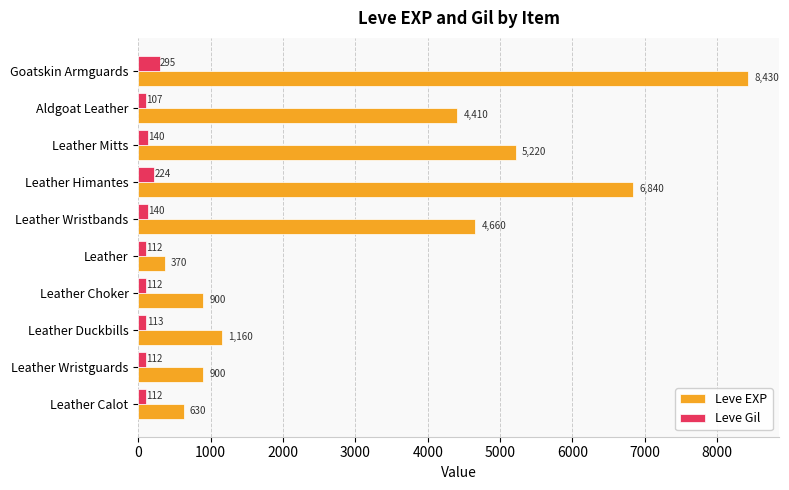

Which category has the lowest value in the Leve Gil series?

Aldgoat Leather